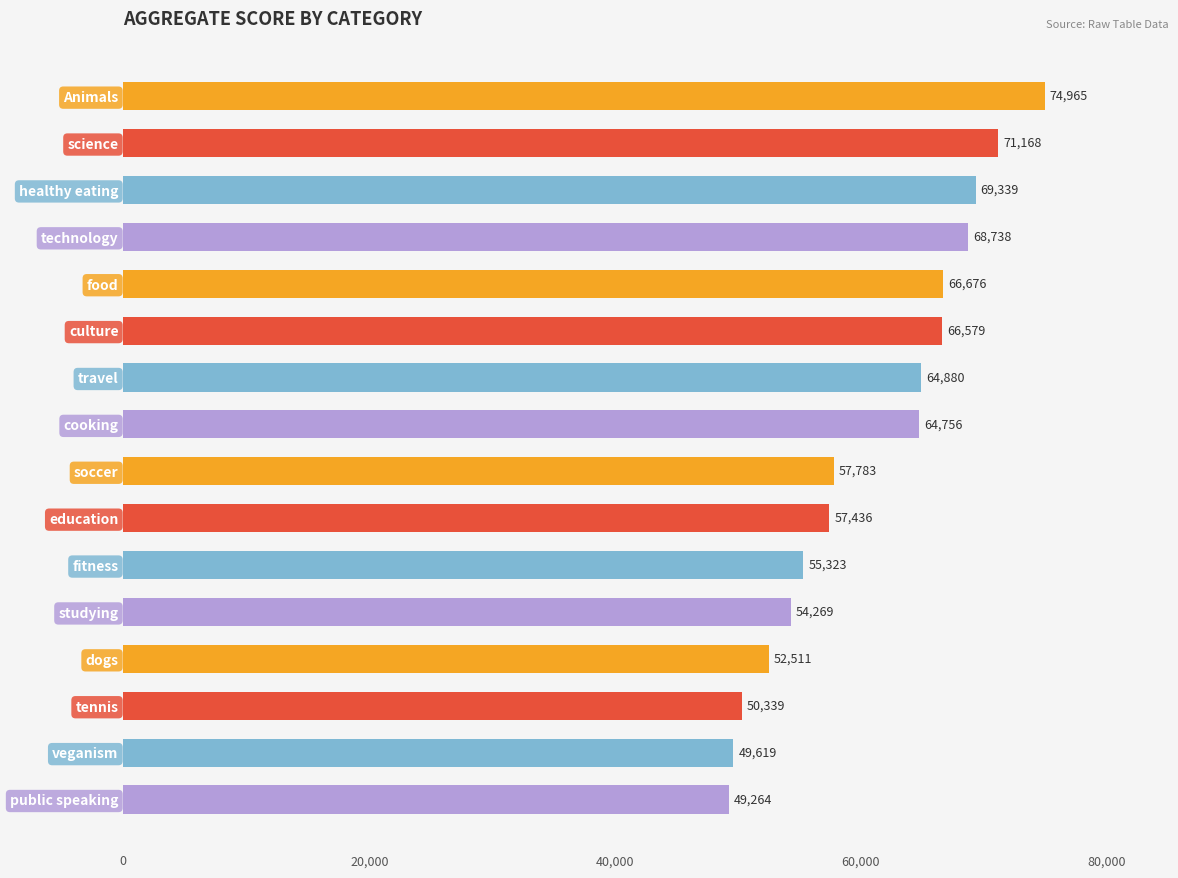

What is the sum of all values?

973645